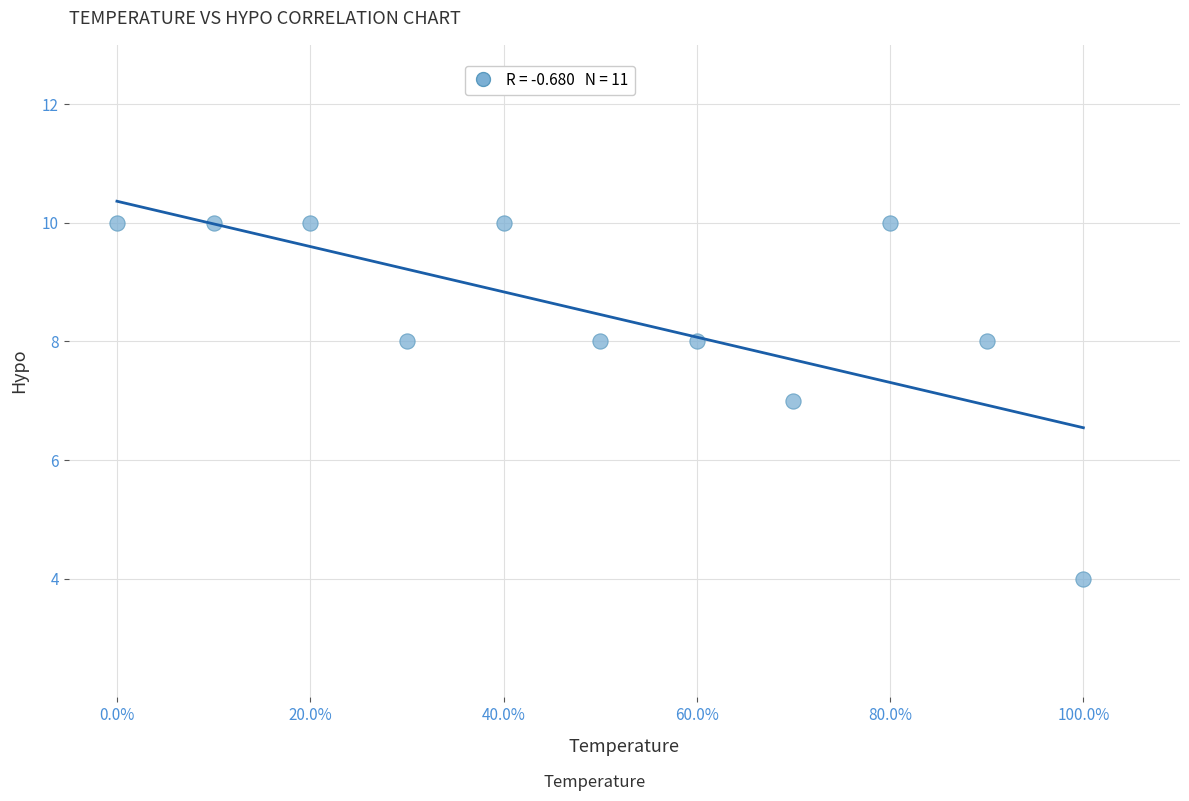

What is the range of Y values (max minus min)?

6